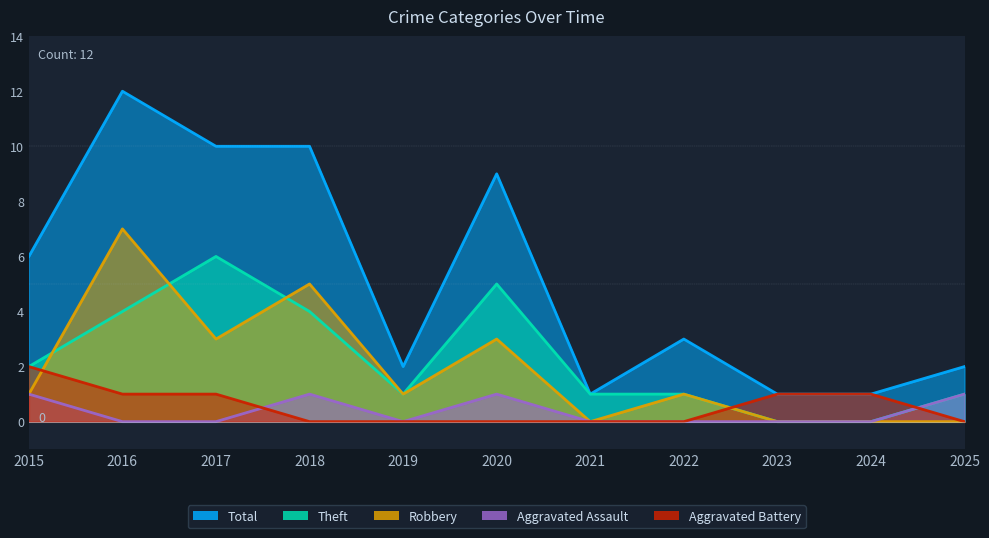

How many interior local peaks does the Total series have?

3